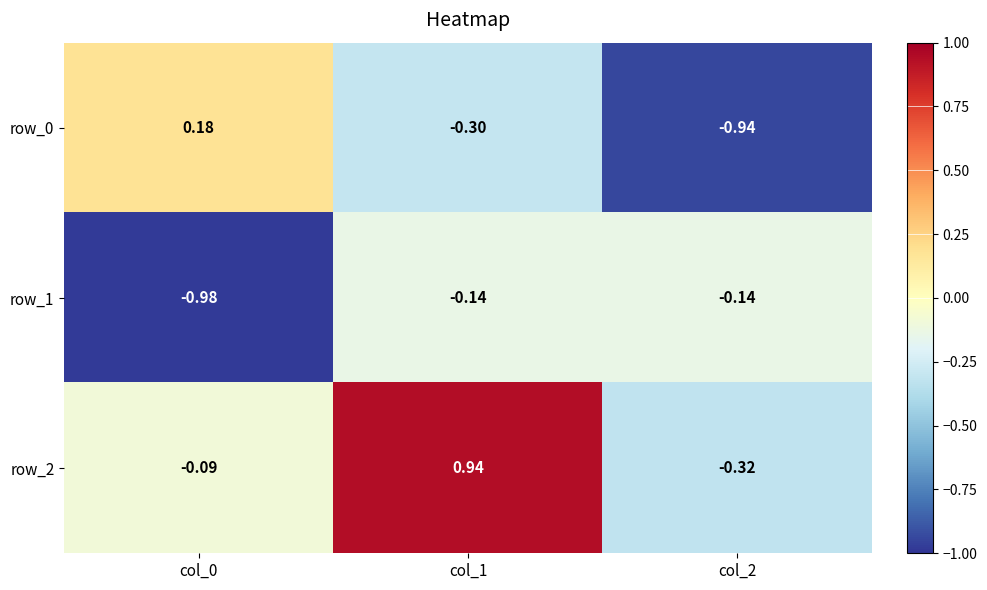

Is the value of row_2 at col_1 greater than the value of row_1 at col_0?

Yes